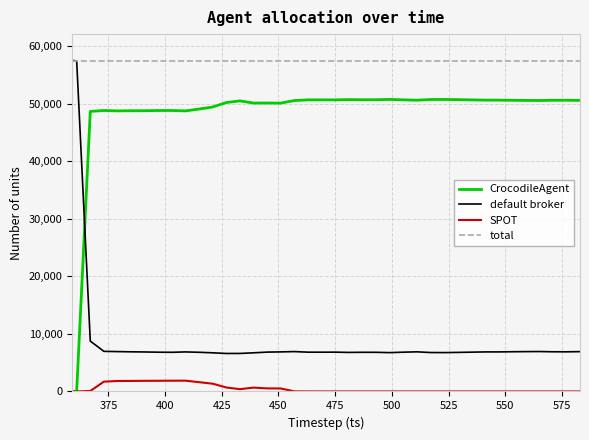

What is the maximum value for total?

57507